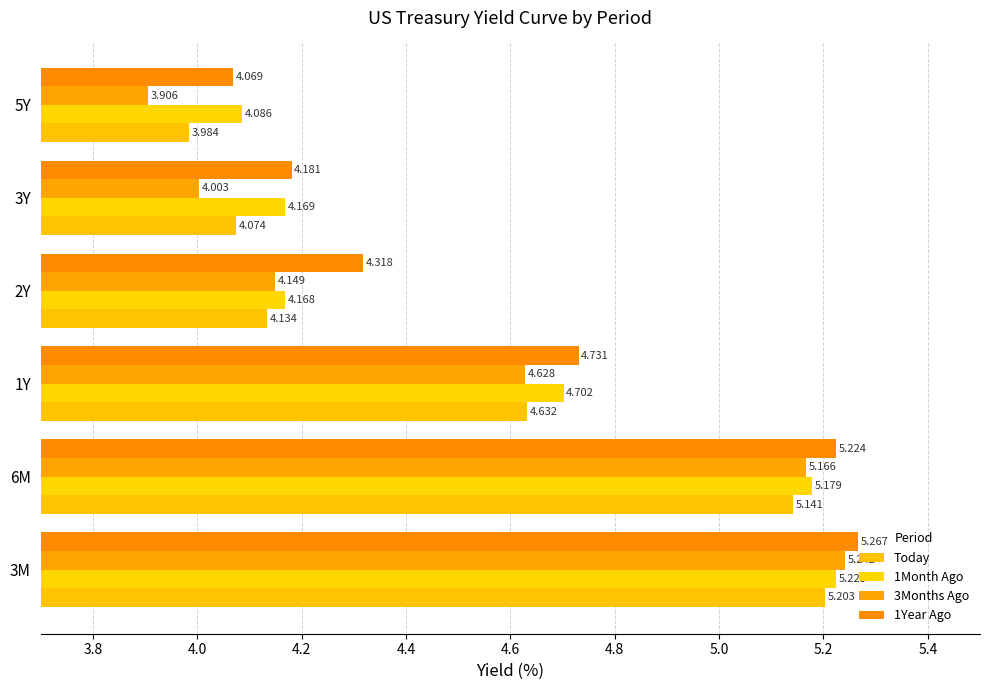

How many data points in 3Months Ago are above 4?

5